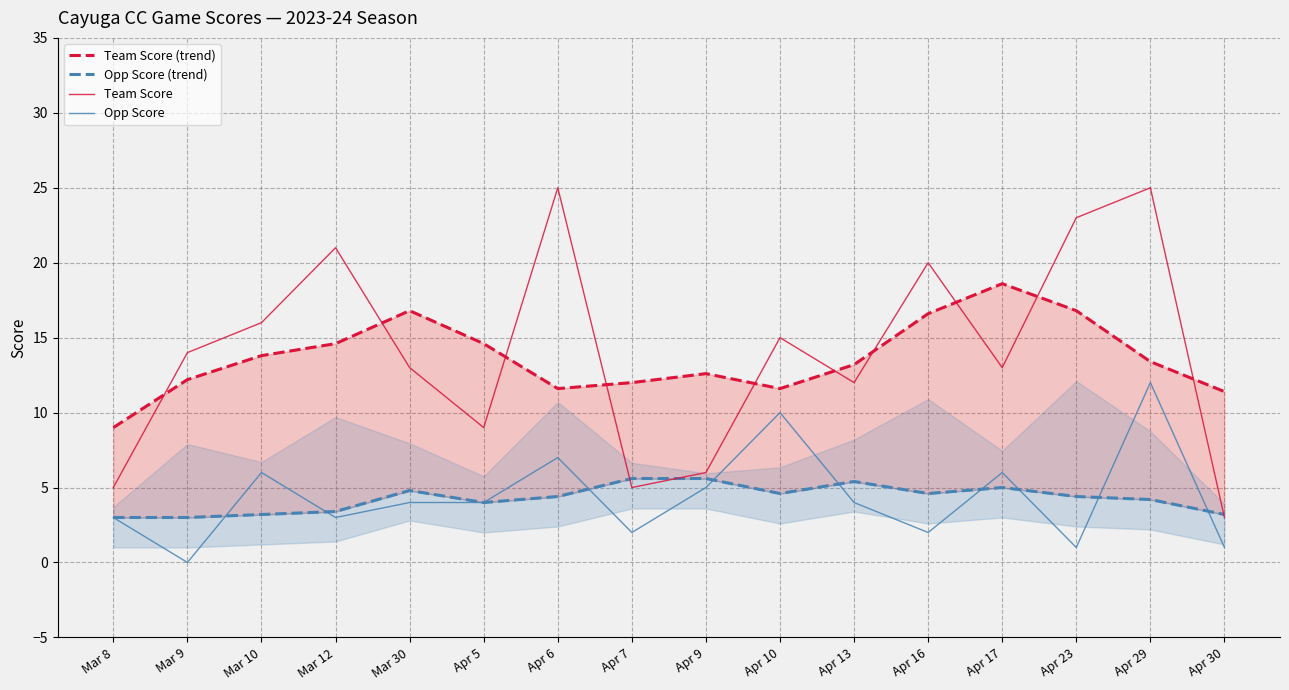

Which series has the largest total across all categories?

Team Score